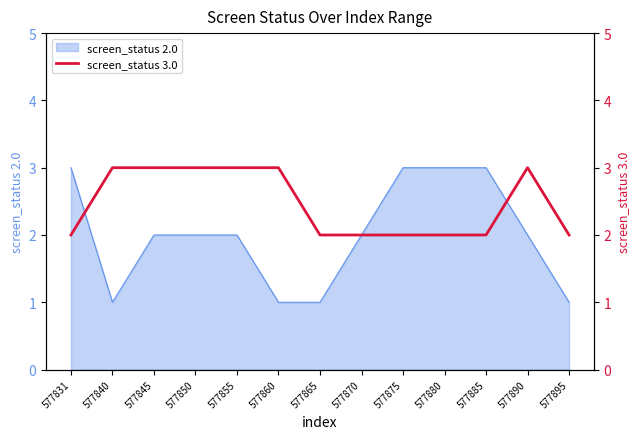

Is it true that screen_status 2.0 equals 1 at 577840?

True